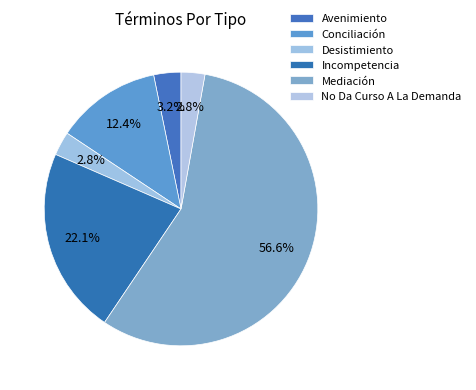

Is it true that Mediación is 57% of the pie?

True